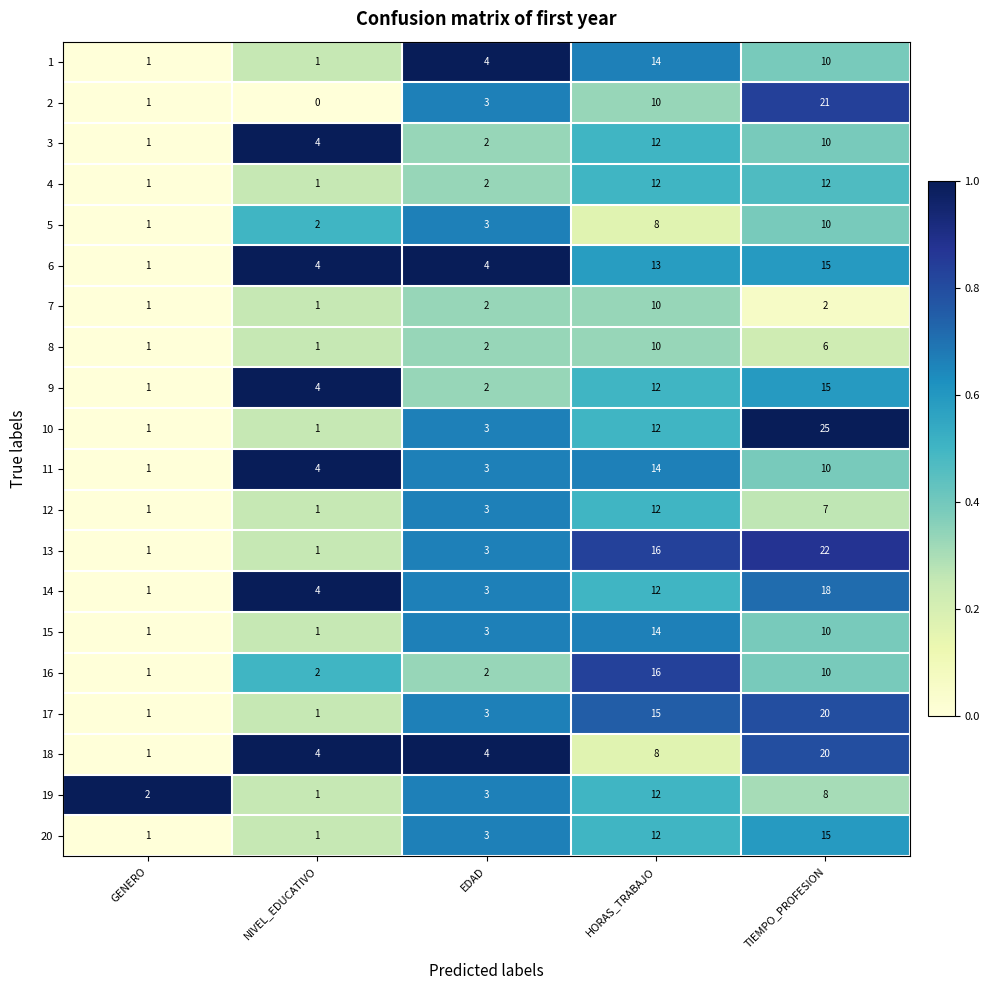

Count the number of data series in this chart.

20